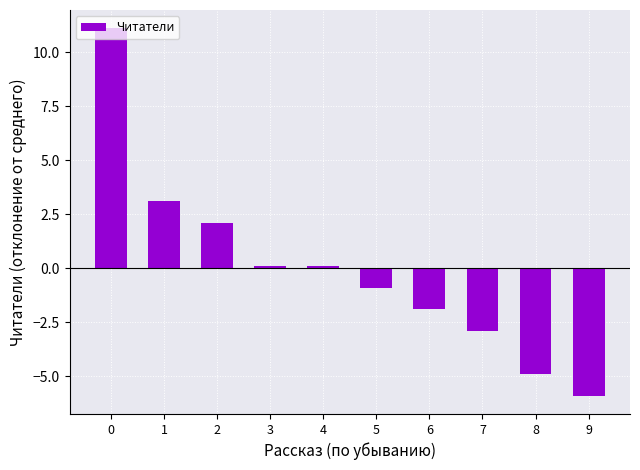

What is the smallest value displayed?

-5.9